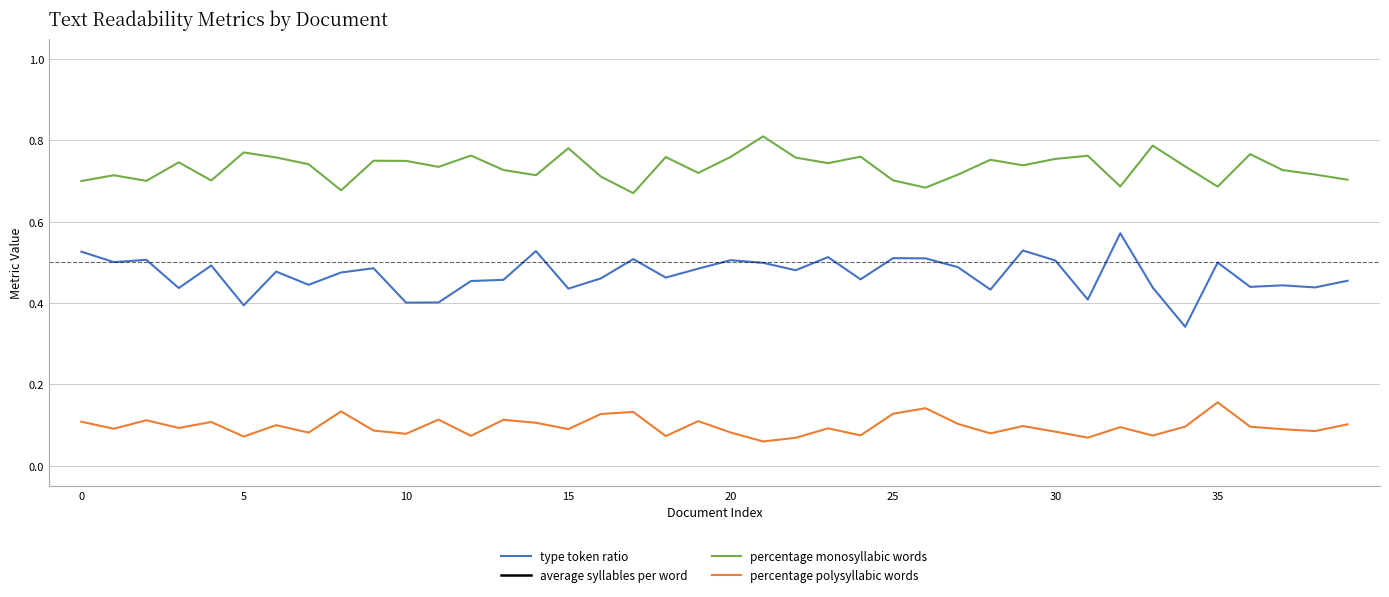

How many percentage polysyllabic words values are between 0 and 1?

40